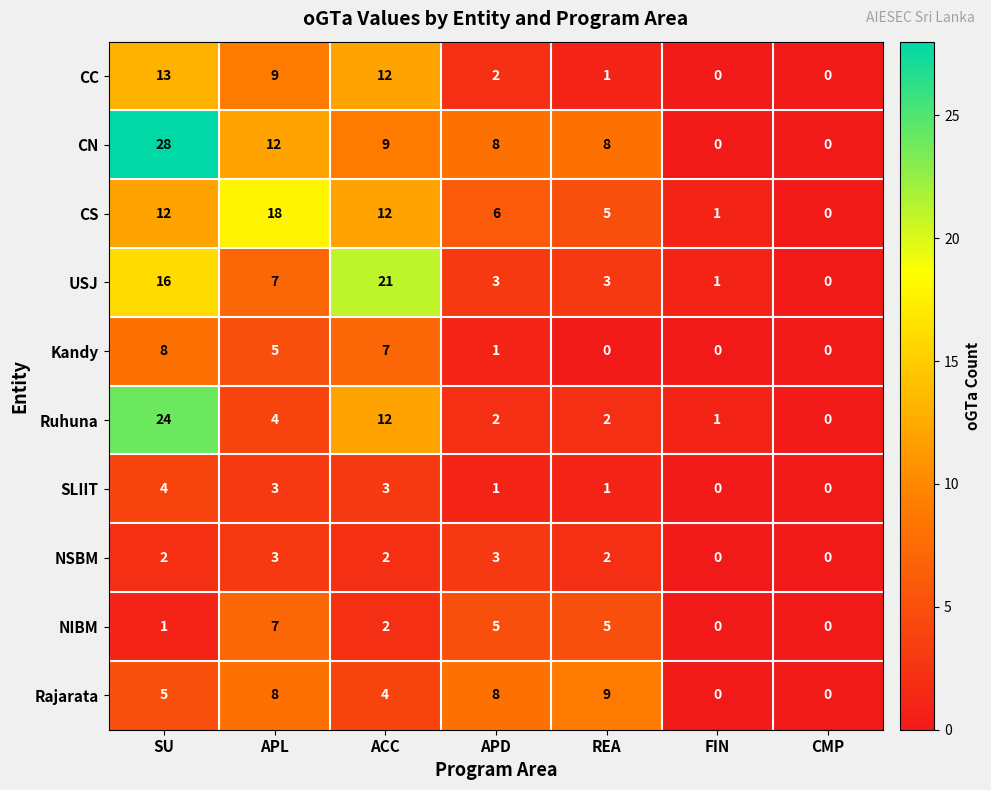

At which category is the sum across all series the highest?

SU